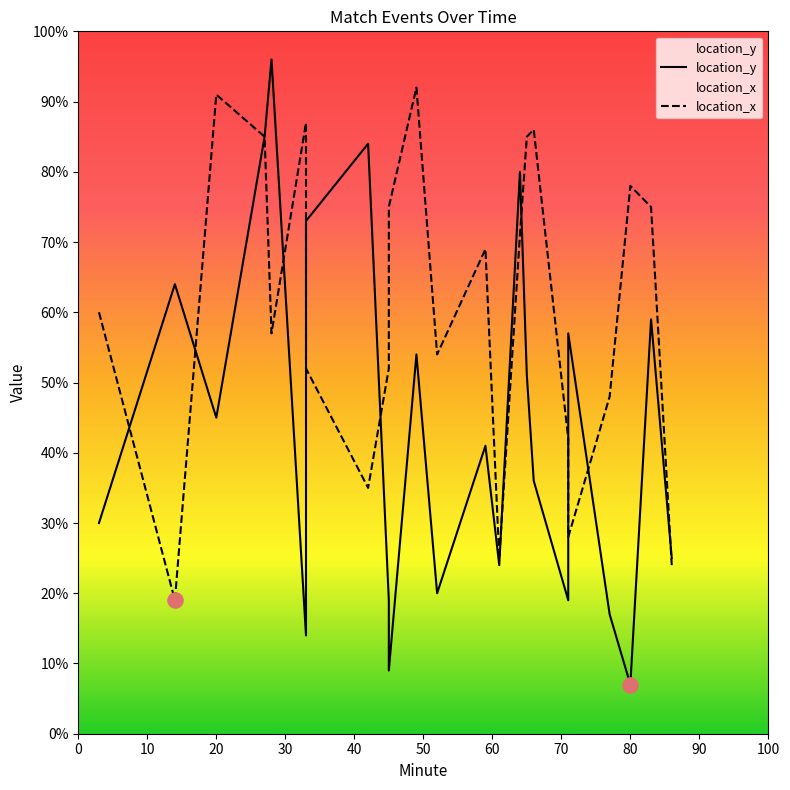

At how many categories does at least one series exceed 37?

21